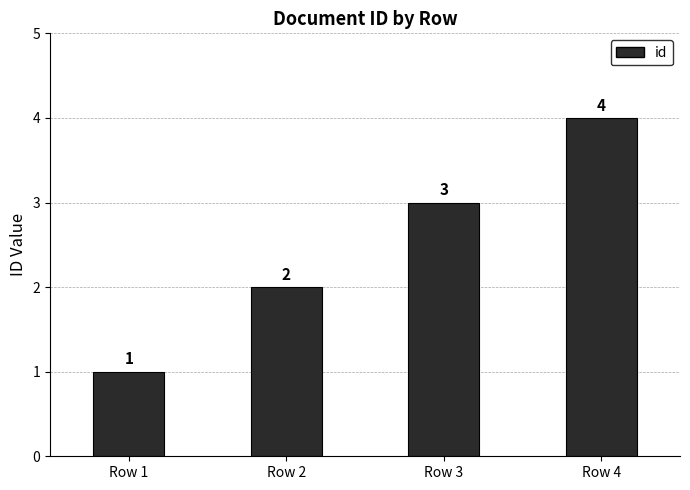

What is the change in value from Row 2 to Row 4?

+2